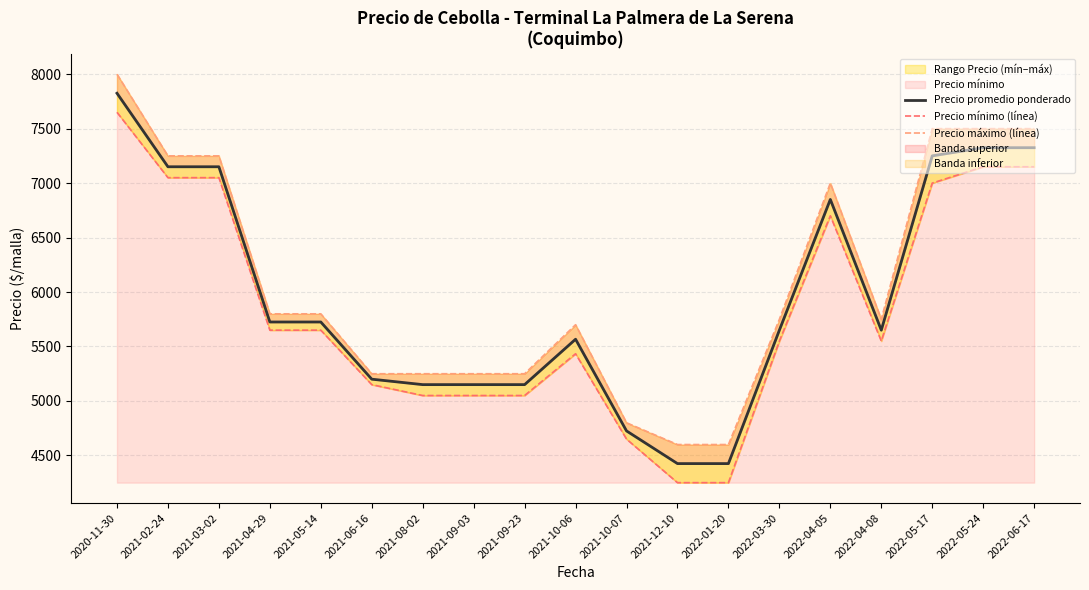

At which label does Precio mínimo (línea) first exceed 5550?

2020-11-30